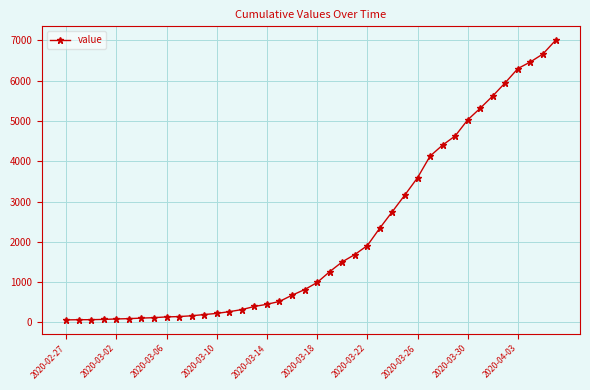

What is the difference between the second highest and second lowest values?

6596